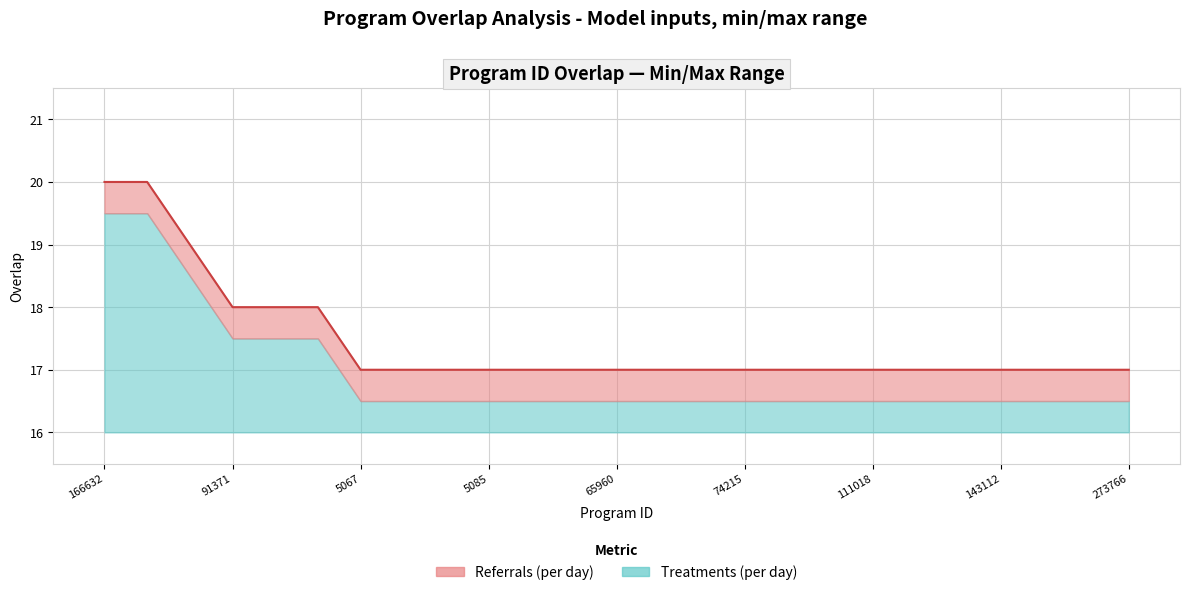

What is the label of the 7th point from the right?

111018